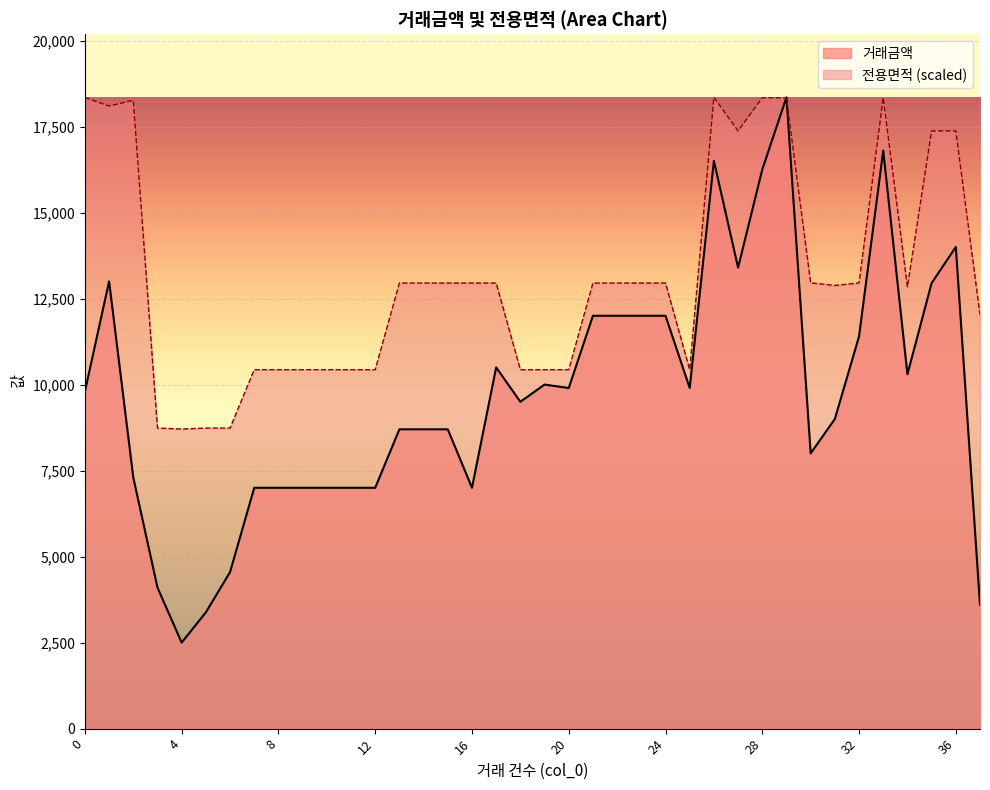

The value of 거래금액 at 25 is 9900.0. True or false?

True